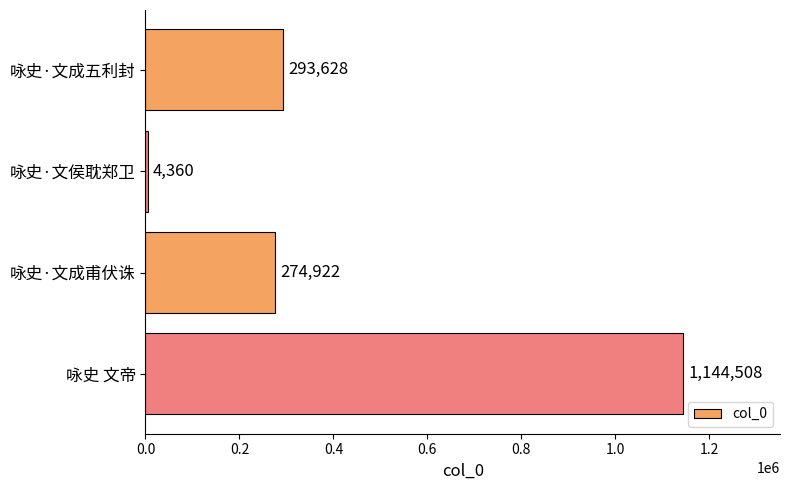

How many categories are shown in the chart?

4